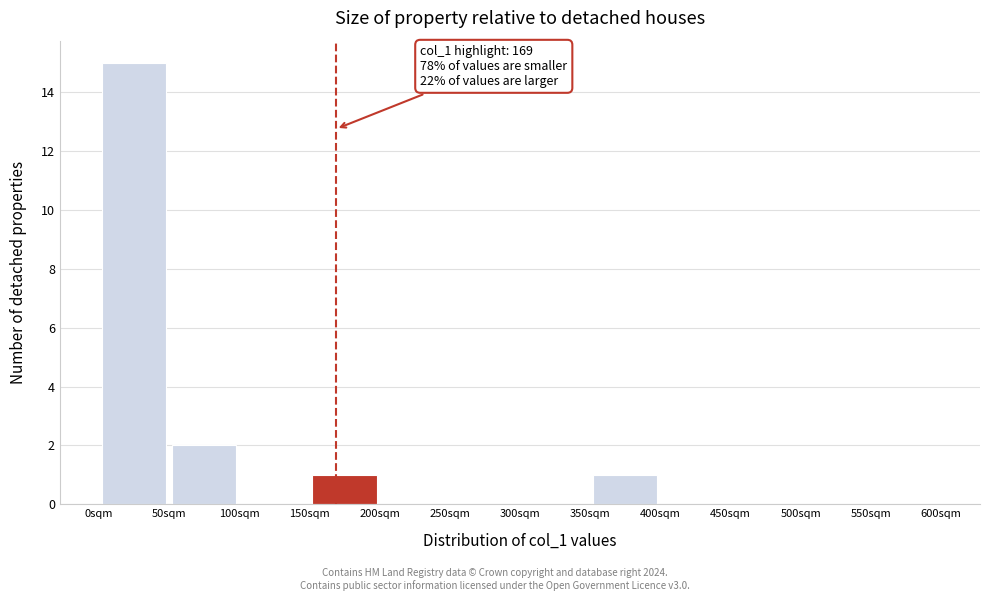

Over which range of the x-axis is the bar tallest?

0 to 50